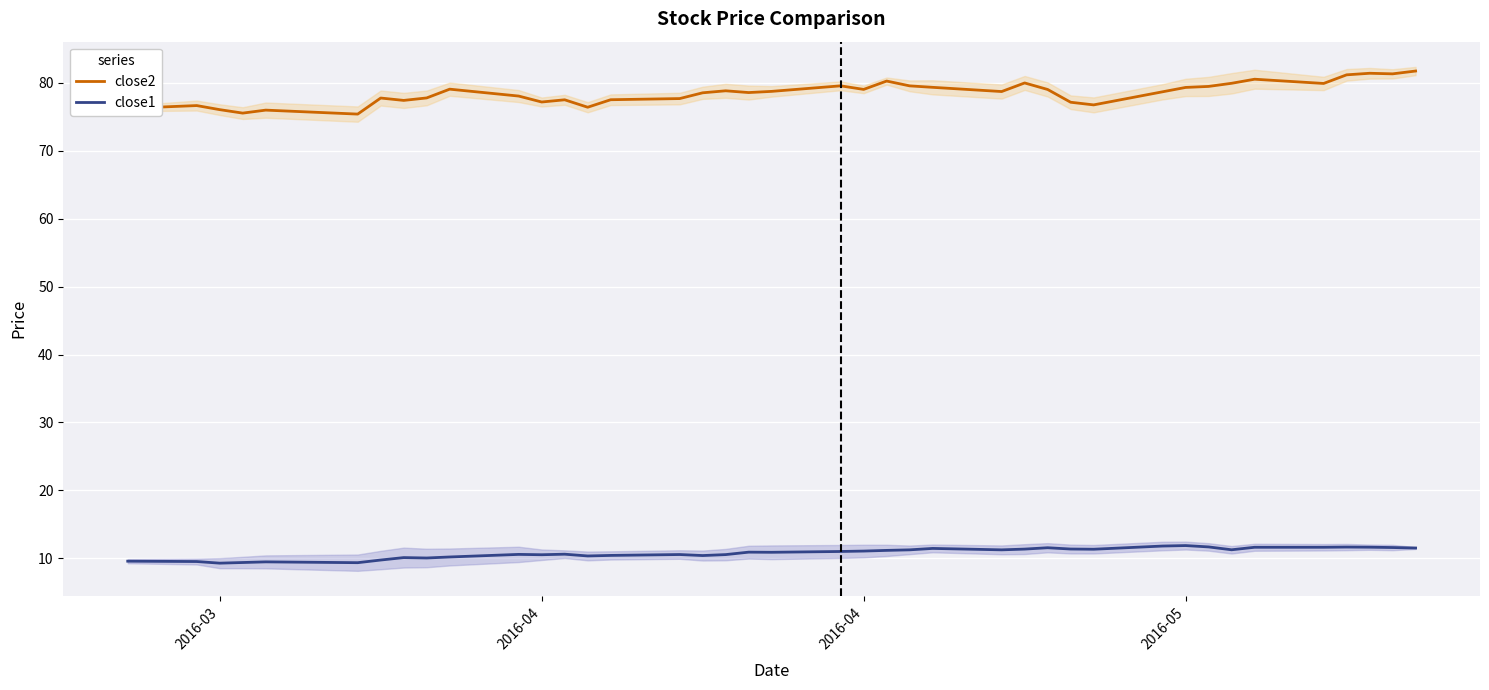

Which series has the largest total across all categories?

close2